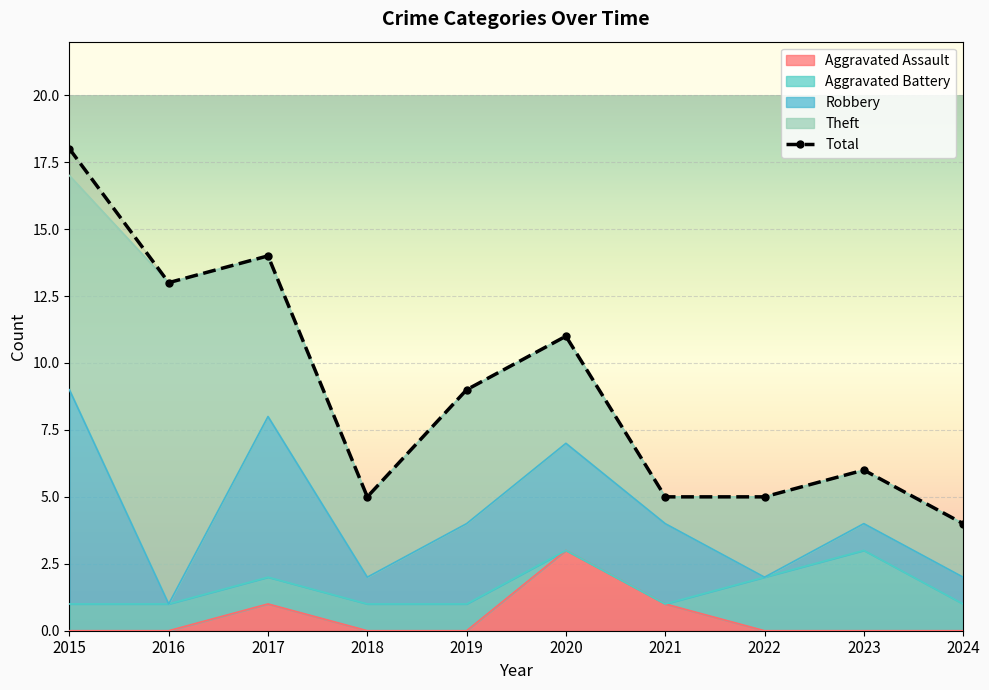

Reading left to right, transcribe all the data shown in this chart.

18	13	14	5	9	11	5	5	6	4